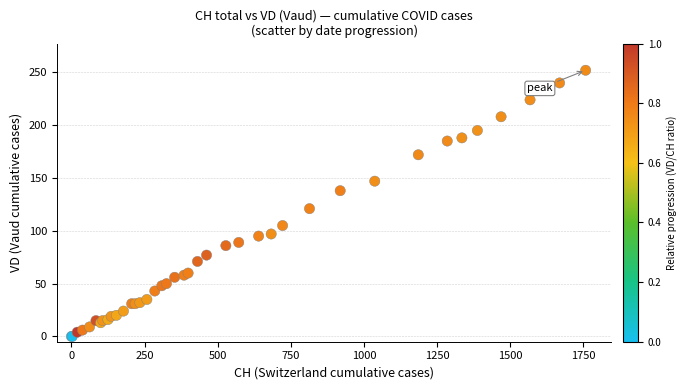

What Y value in the scatter plot is closest to 126?

121